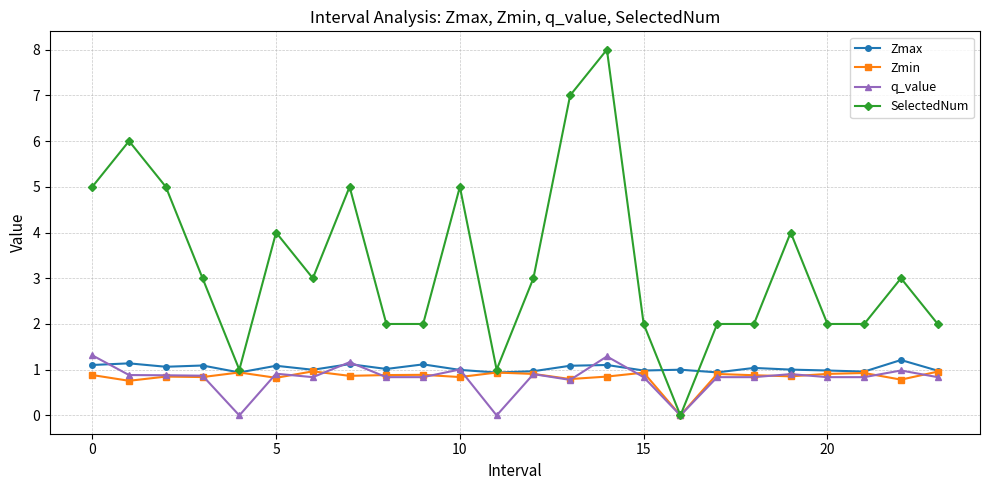

True or false: Zmin has more than 1 points higher than both neighbors.

True